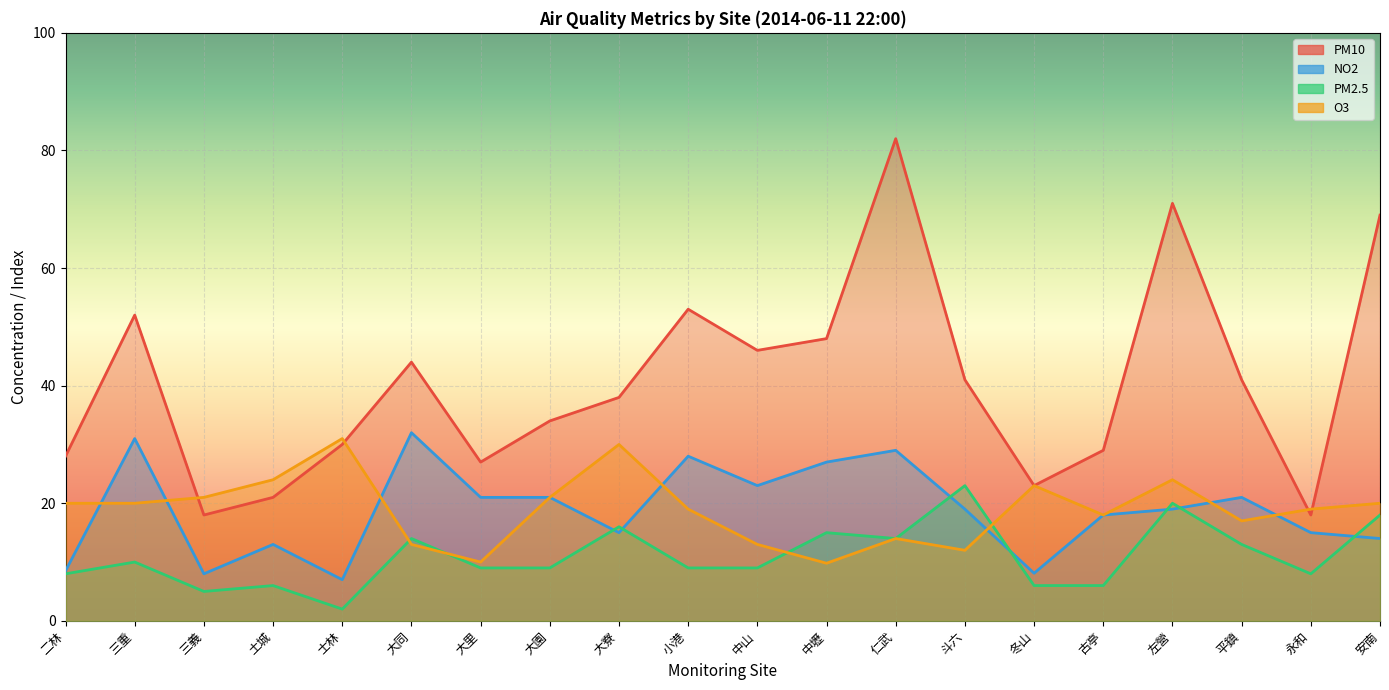

How many lines are shown in the chart?

4